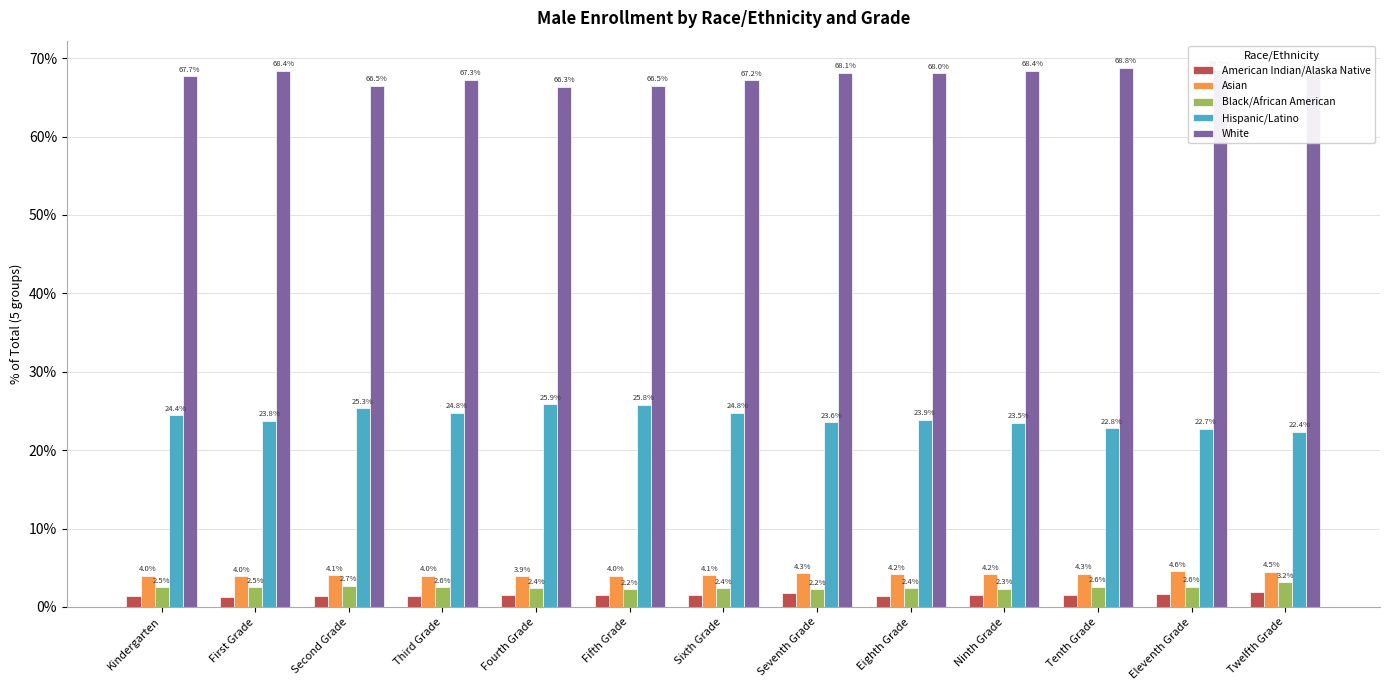

At which label does Asian reach its peak?

Eleventh Grade